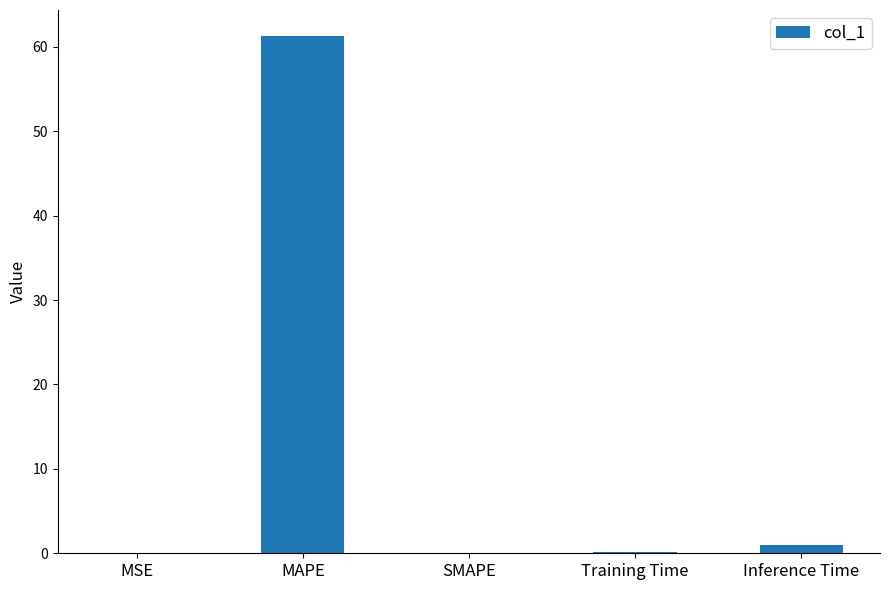

What is the maximum value shown in the chart?

61.3